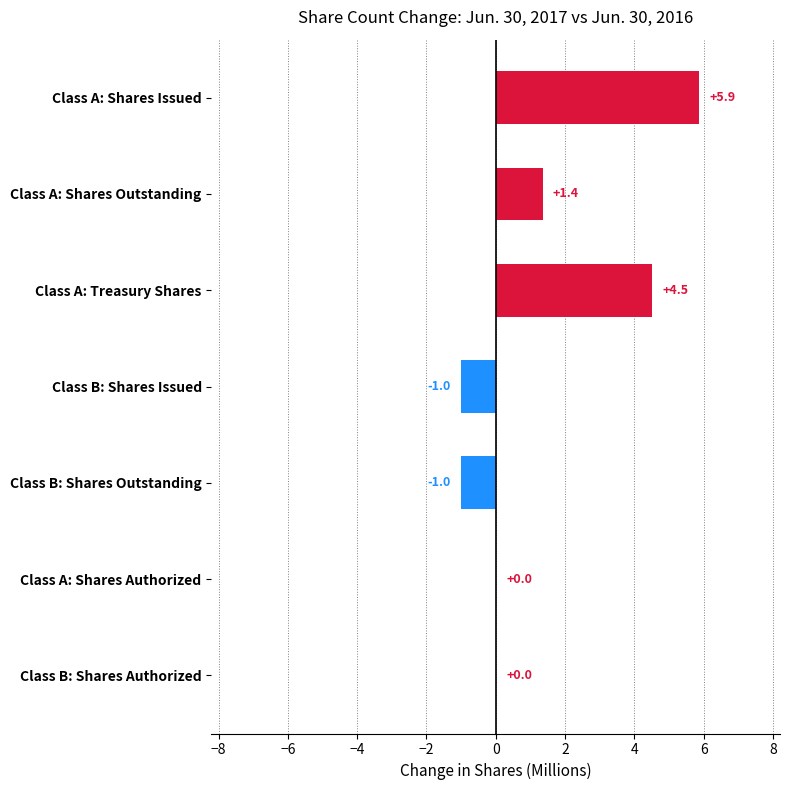

The value at Class A: Shares Authorized is 0.0. True or false?

True